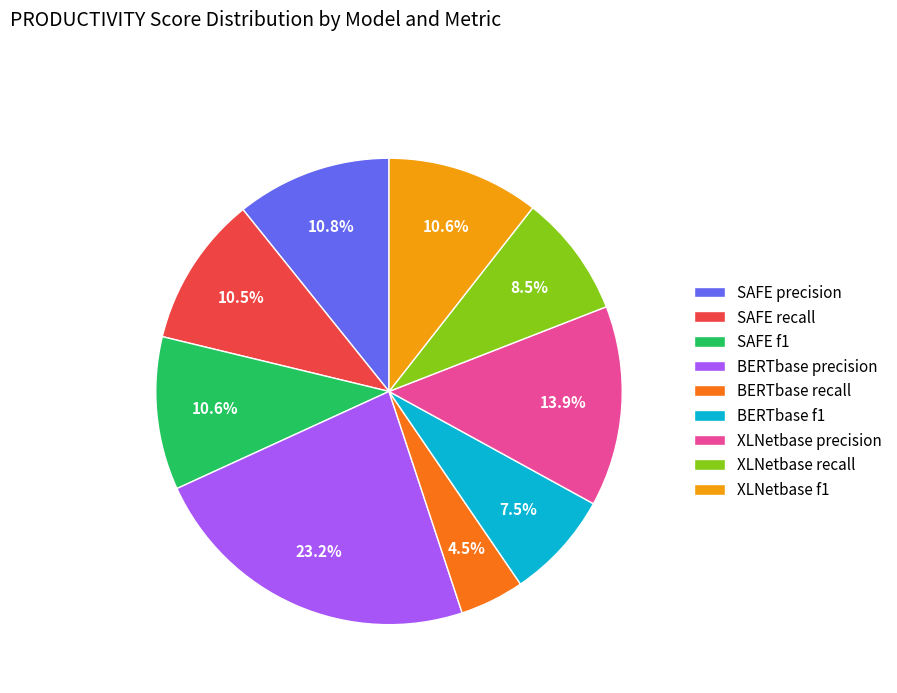

Combined, what portion of the pie is BERTbase f1 and XLNetbase recall?

16.0%